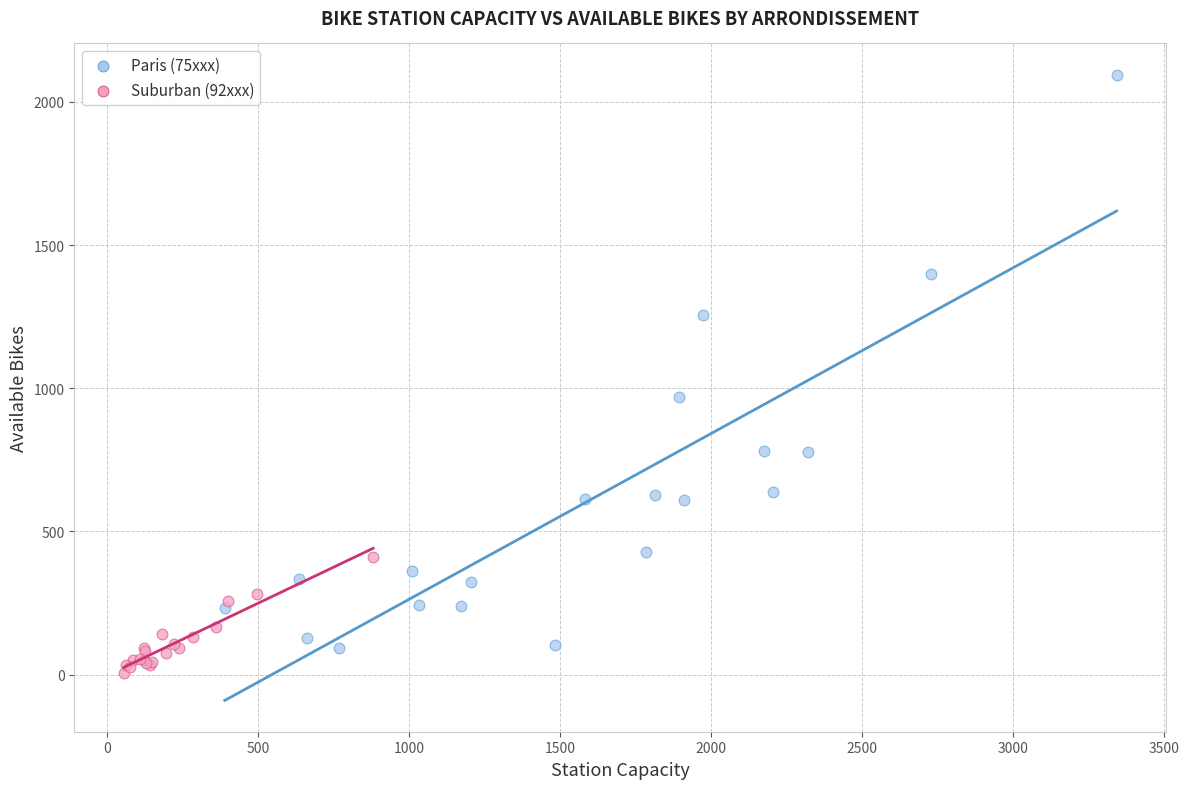

Which series has the widest spread of Y values?

Paris (75xxx)